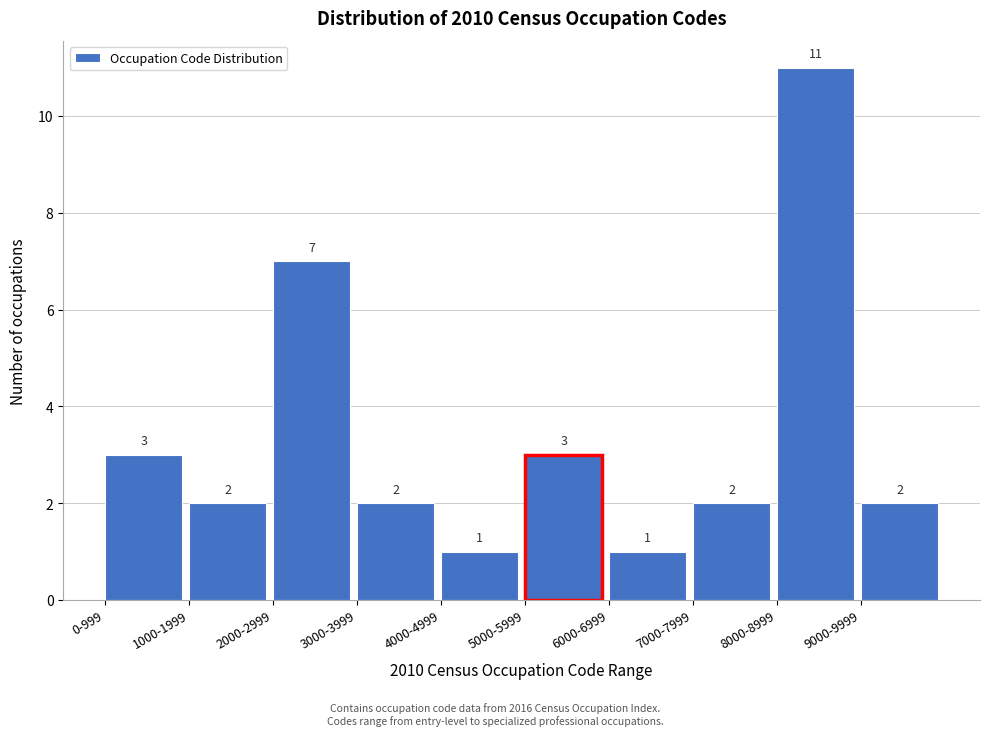

Reading left to right, extract all data points from this chart.

3	2	7	2	1	3	1	2	11	2